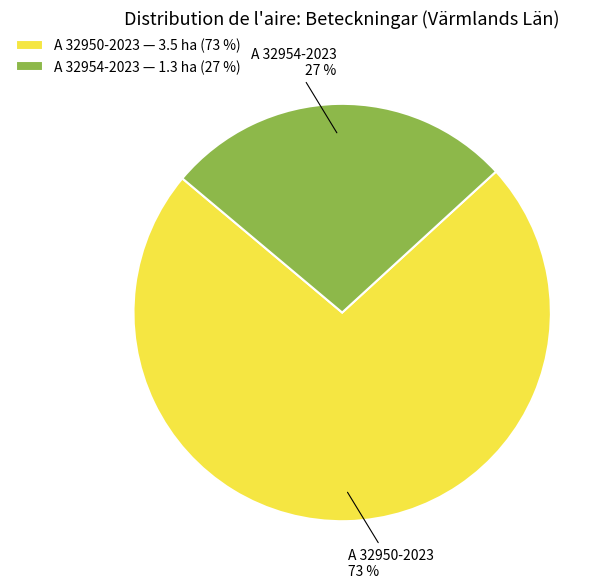

Between A 32954-2023 and A 32950-2023, which is larger?

A 32950-2023